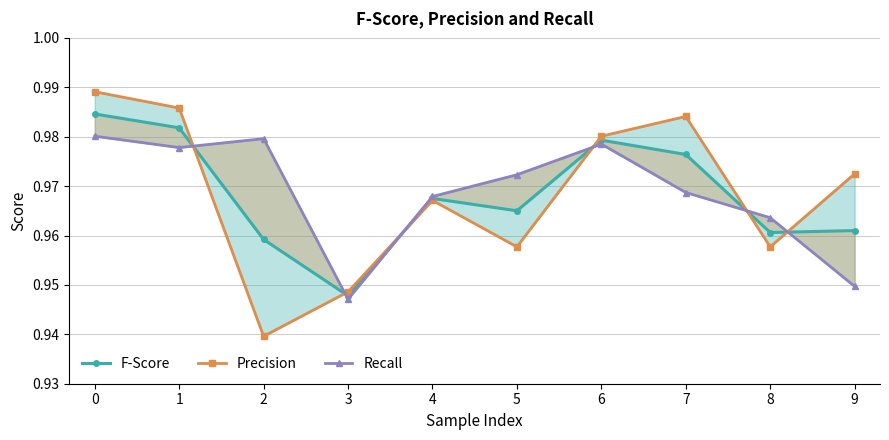

How many Recall values are between 0 and 1?

10